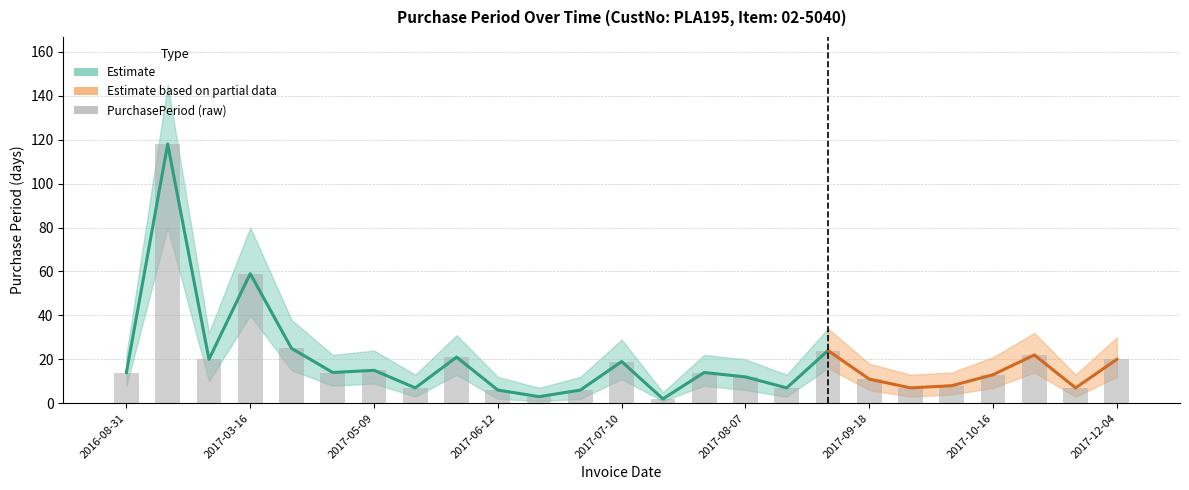

What is the total value across all series at 2017-07-26?

44